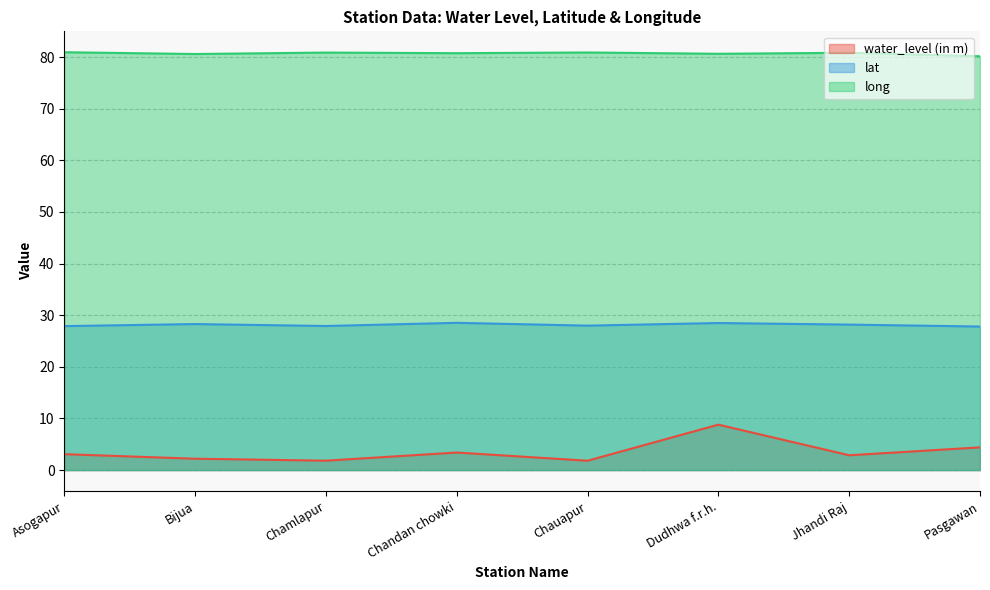

What position from the right is Pasgawan?

1